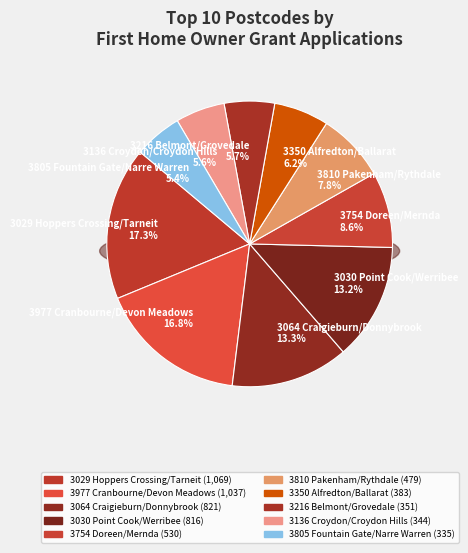

Count the number of slices in the pie.

10